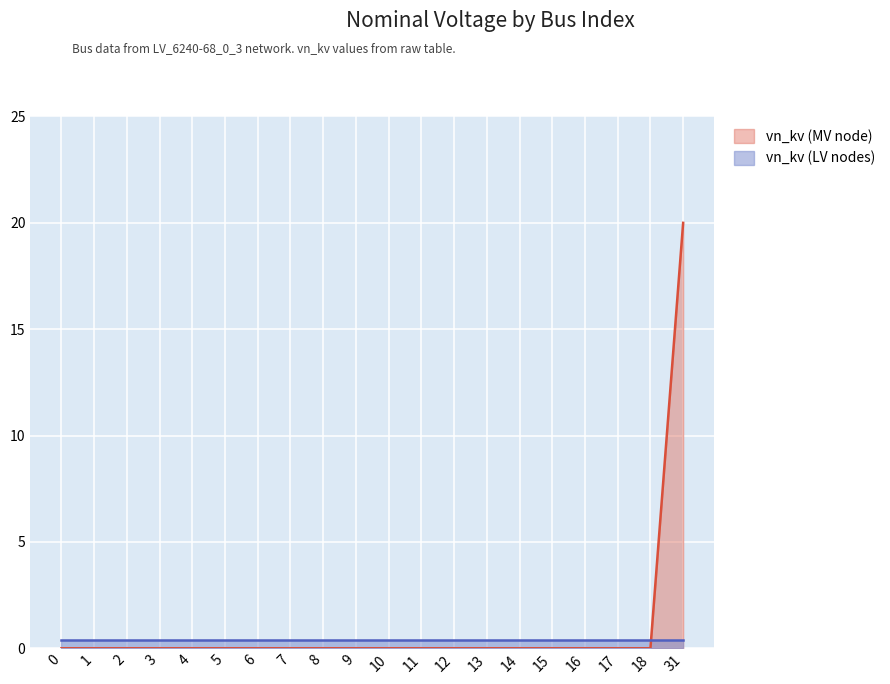

What is the average value?

1